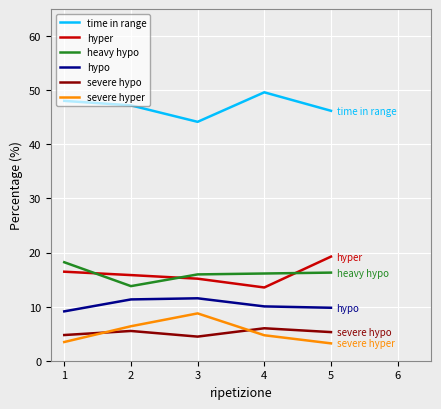

True or false: severe hyper and time in range intersect in this chart.

False